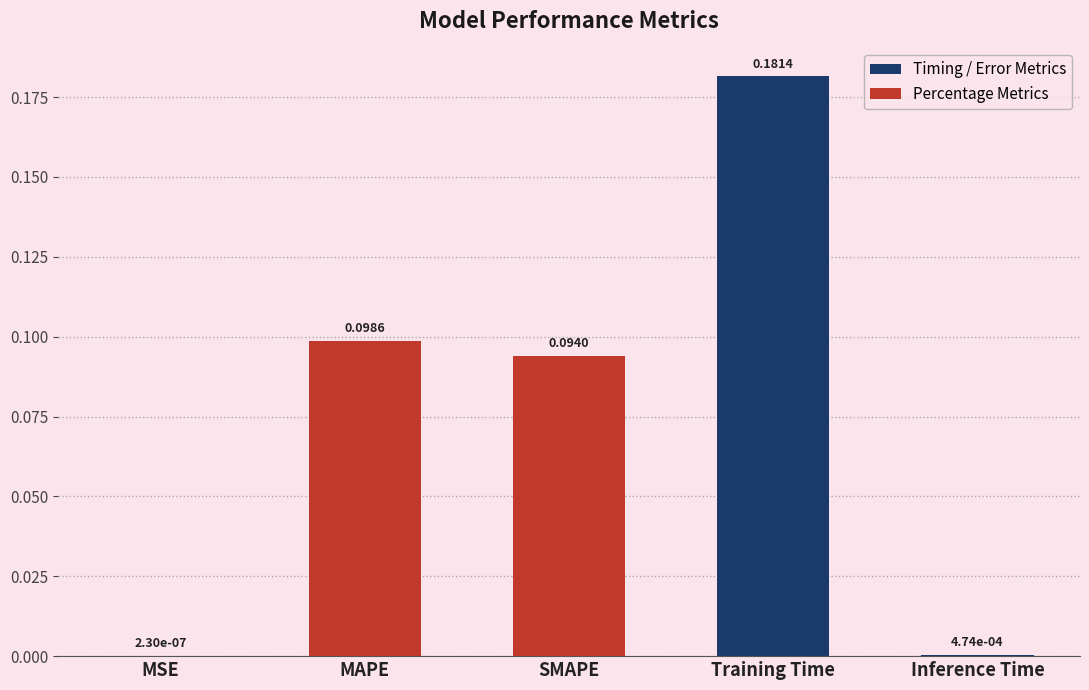

What is the sum of all values?

0.4